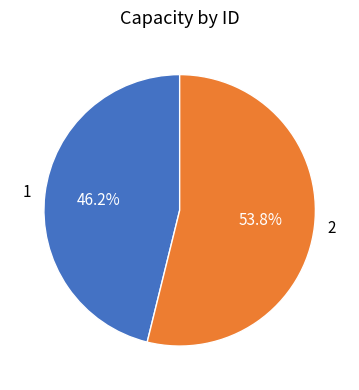

Which category has the smallest portion of the pie?

1